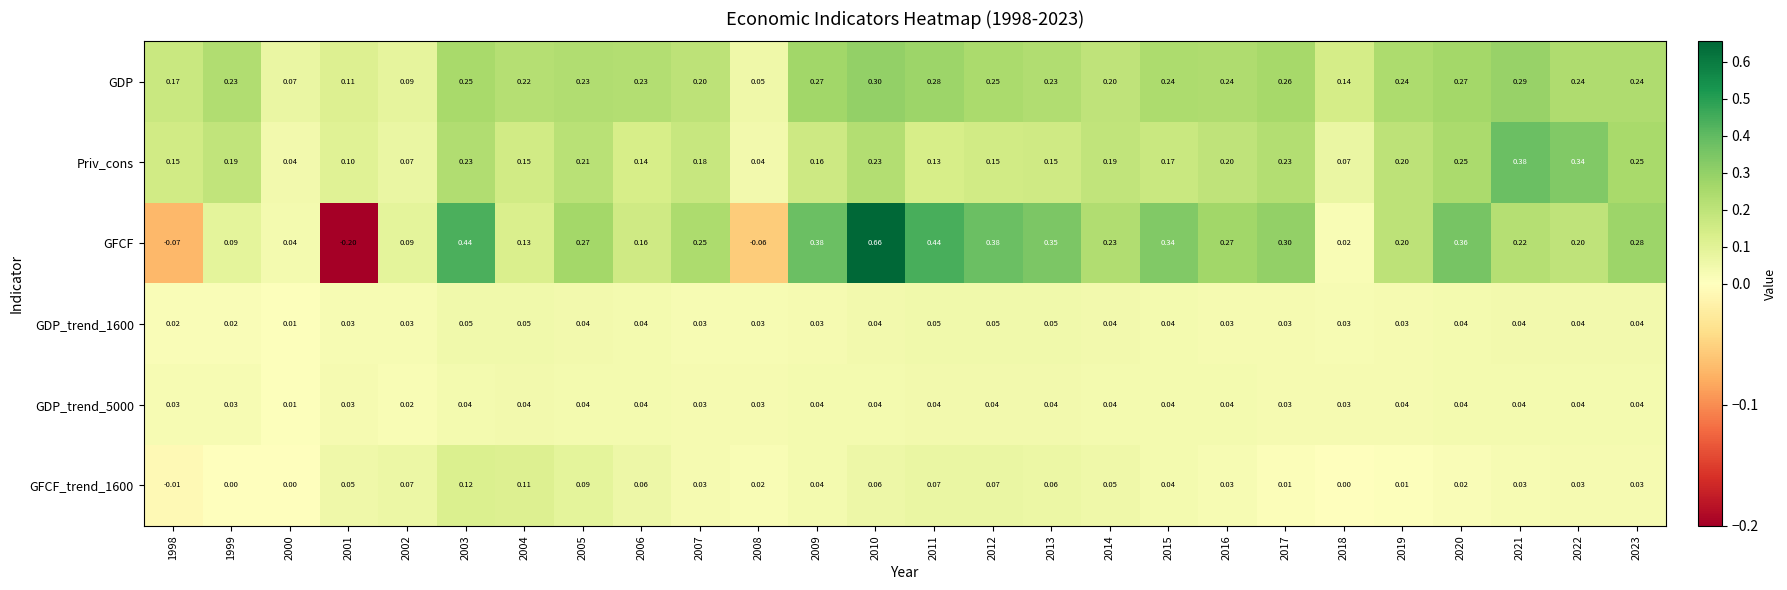

How many distinct data groups are displayed?

6